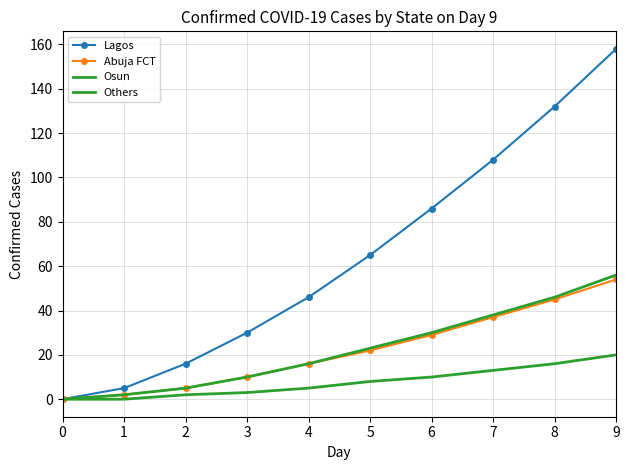

At how many categories does at least one series exceed 79?

4